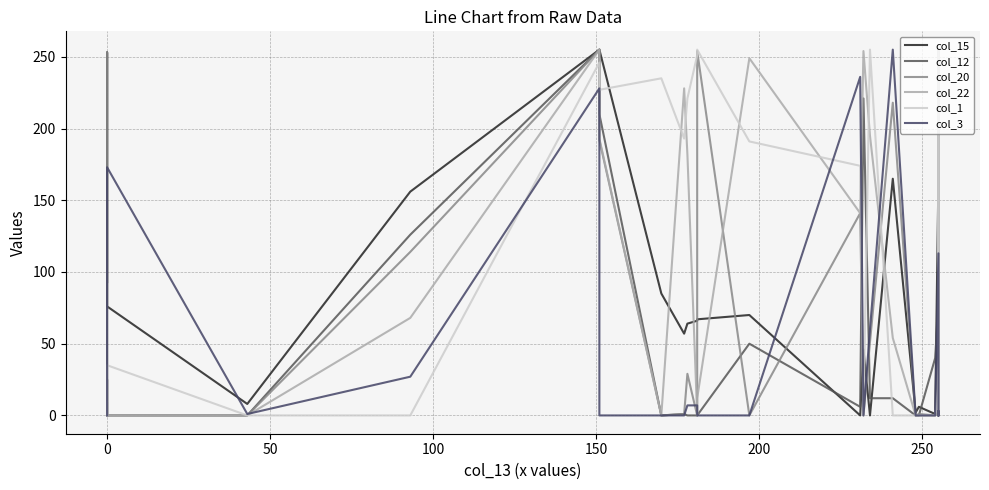

How many interior local peaks does the col_22 series have?

6